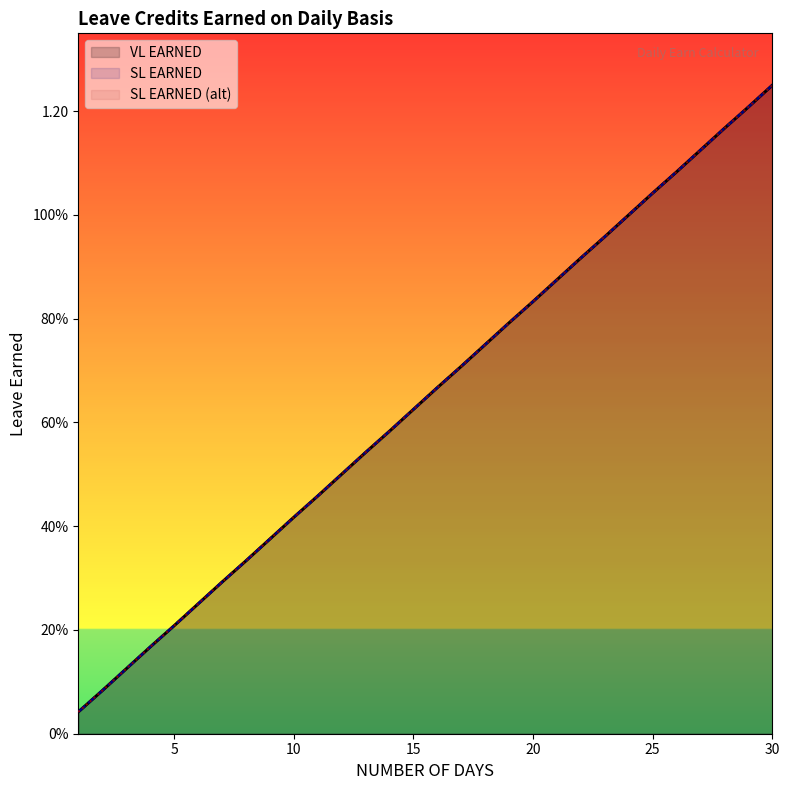

Which category has the highest value in the VL EARNED series?

30